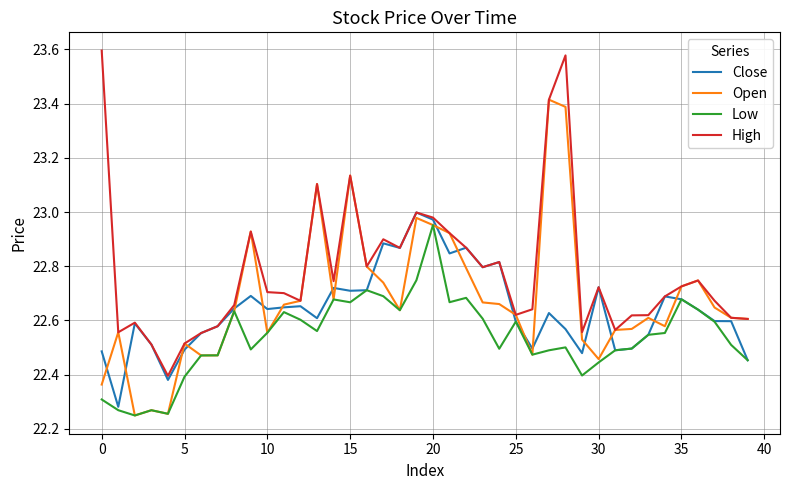

Rank the series by their average value, from lowest to highest.

Low, Close, Open, High